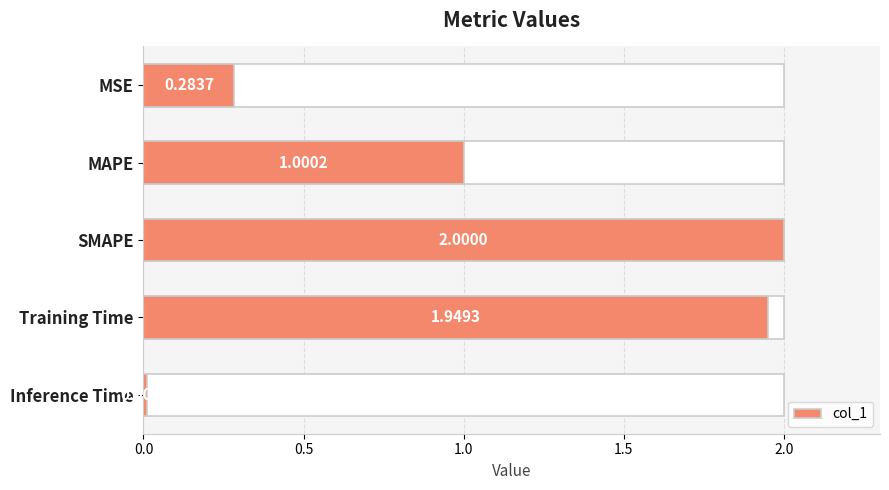

Reading left to right, extract all data points from this chart.

0.3	1.0	2.0	1.9	0.0